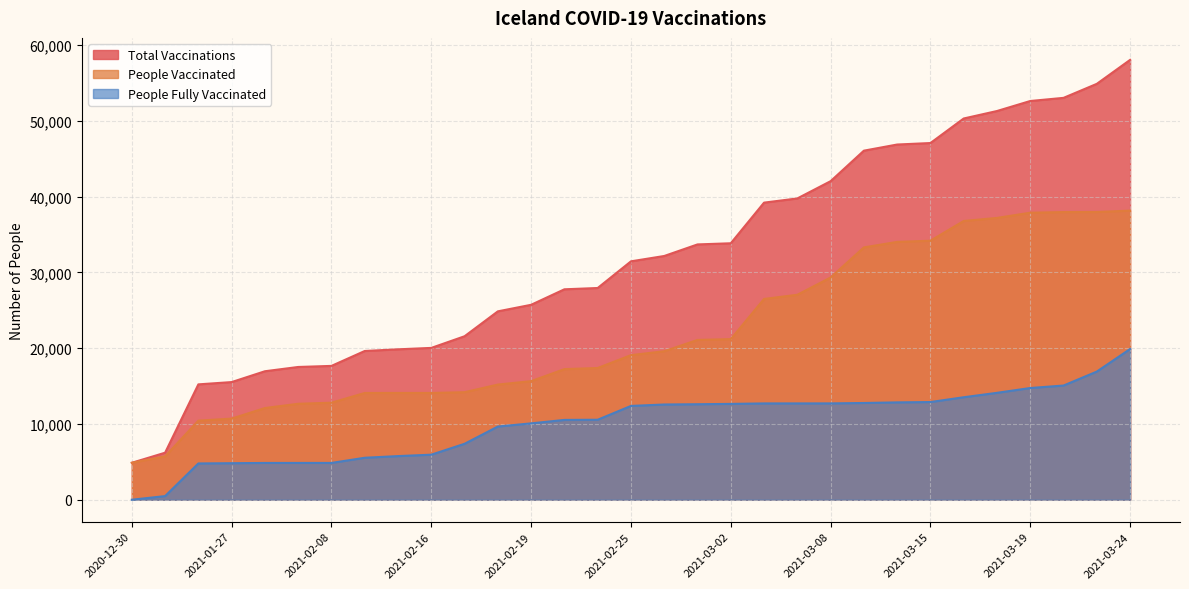

What is the value of the people_vaccinated point at the 3rd from the left?

10433